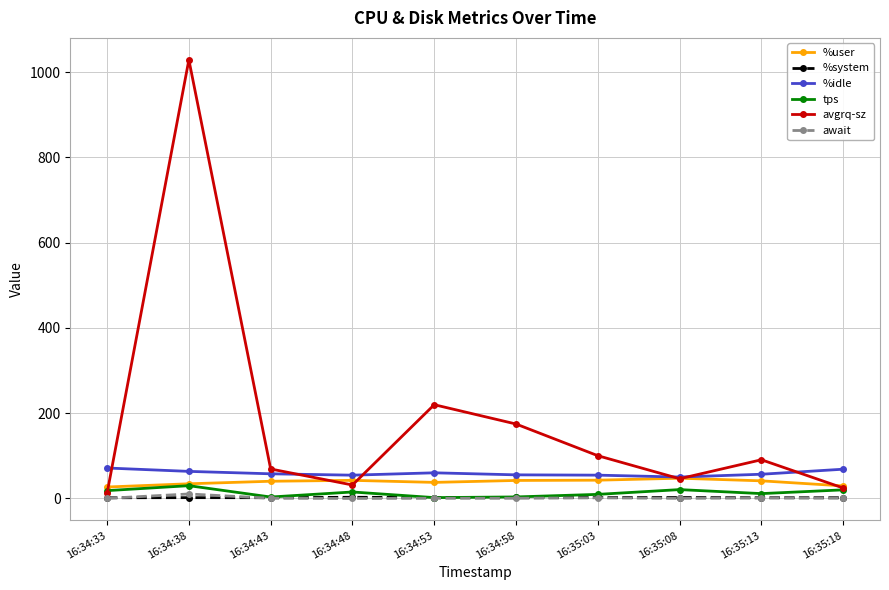

What is the value of the avgrq-sz point at the 7th from the left?

100.3